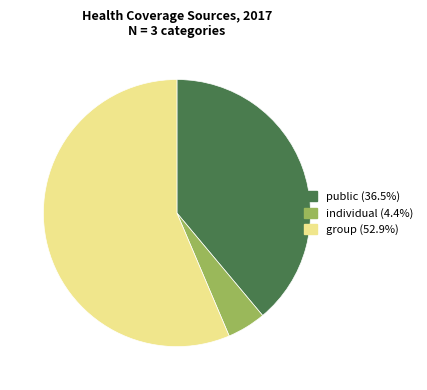

Is there any slice that represents more than half of the pie?

Yes